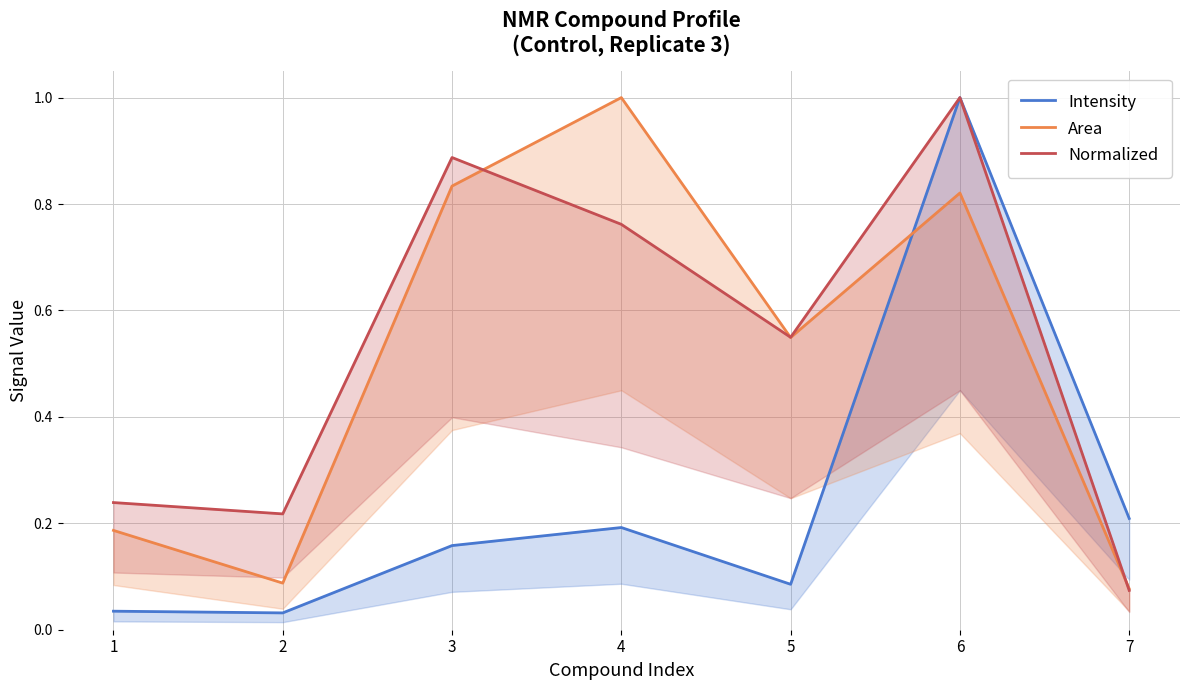

How many lines are shown in the chart?

3